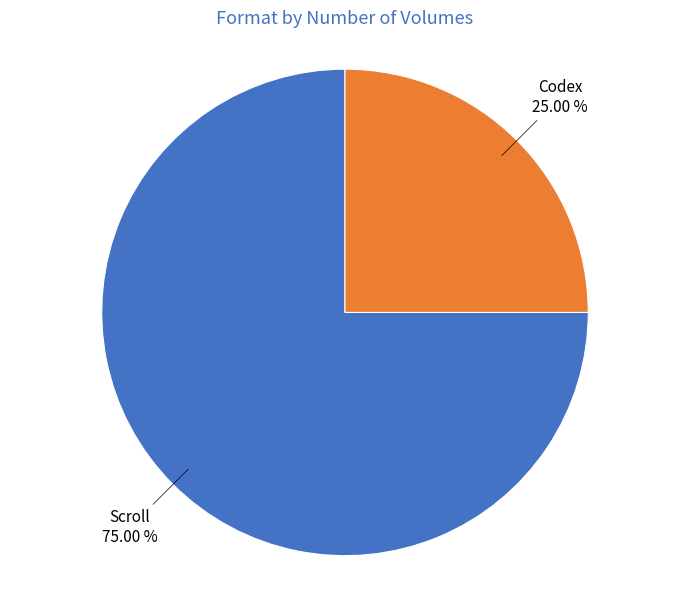

What percentage is the Codex slice, to the nearest percent?

25%